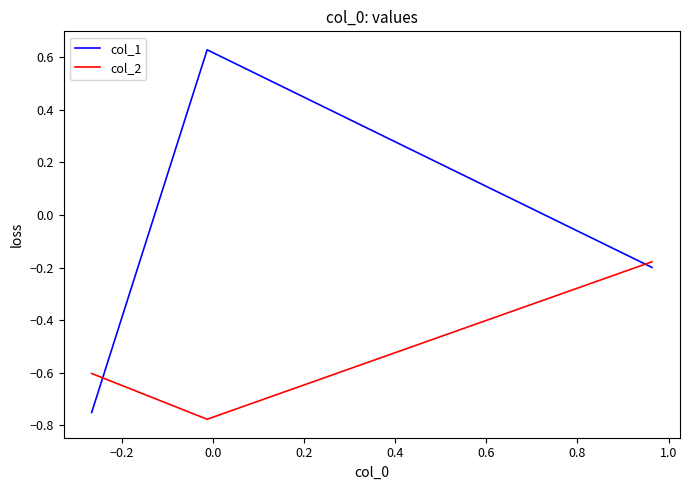

Which series has the largest total across all categories?

col_1